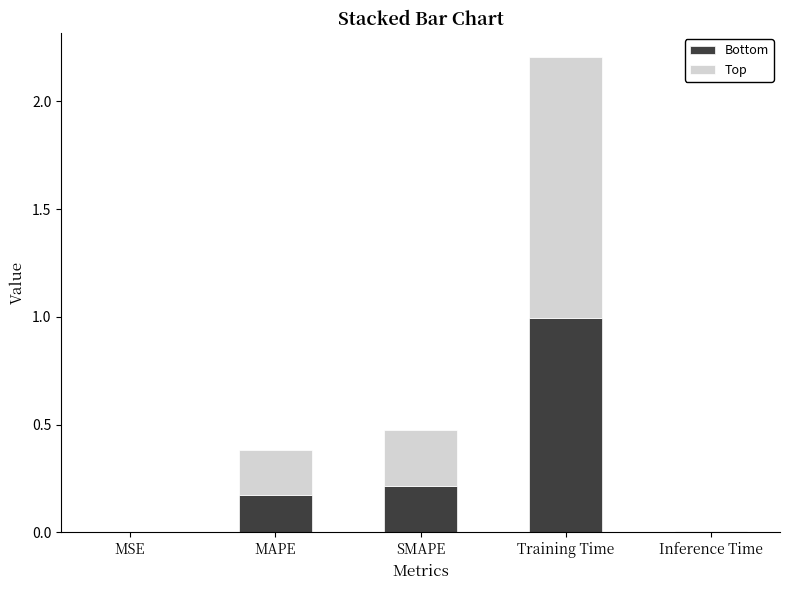

What is the sum of all Bottom values?

1.4